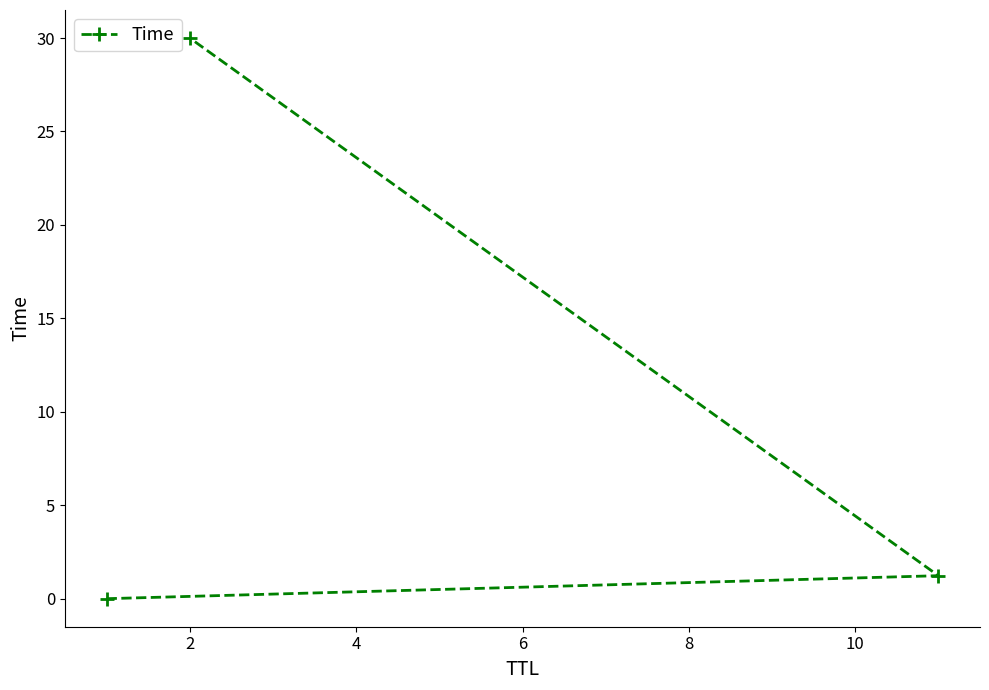

What is the average value?

10.4